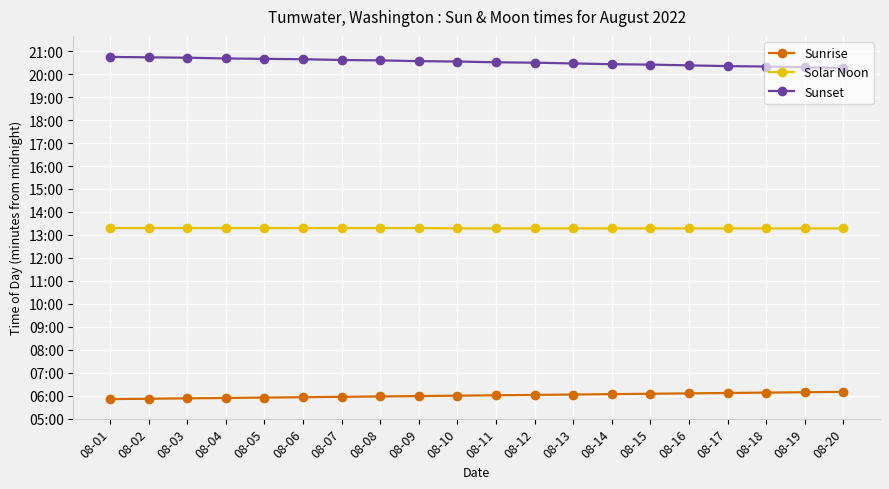

What is the difference between the highest and lowest values at 08-01?

894